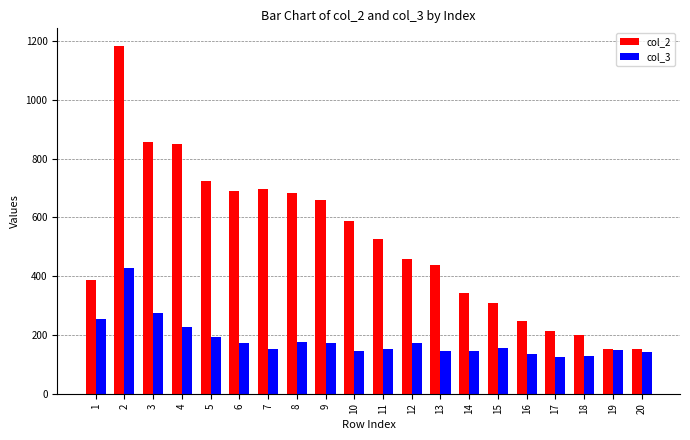

What is the difference between the highest and lowest values at 4?

623